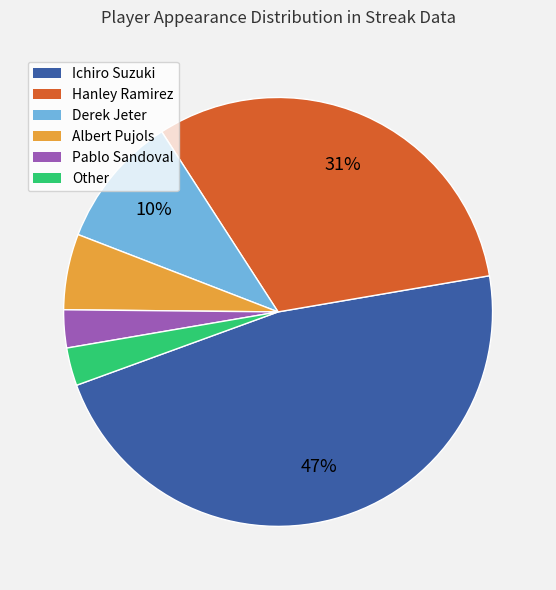

To the nearest percent, what is the difference between the largest and smallest slice percentages?

44%